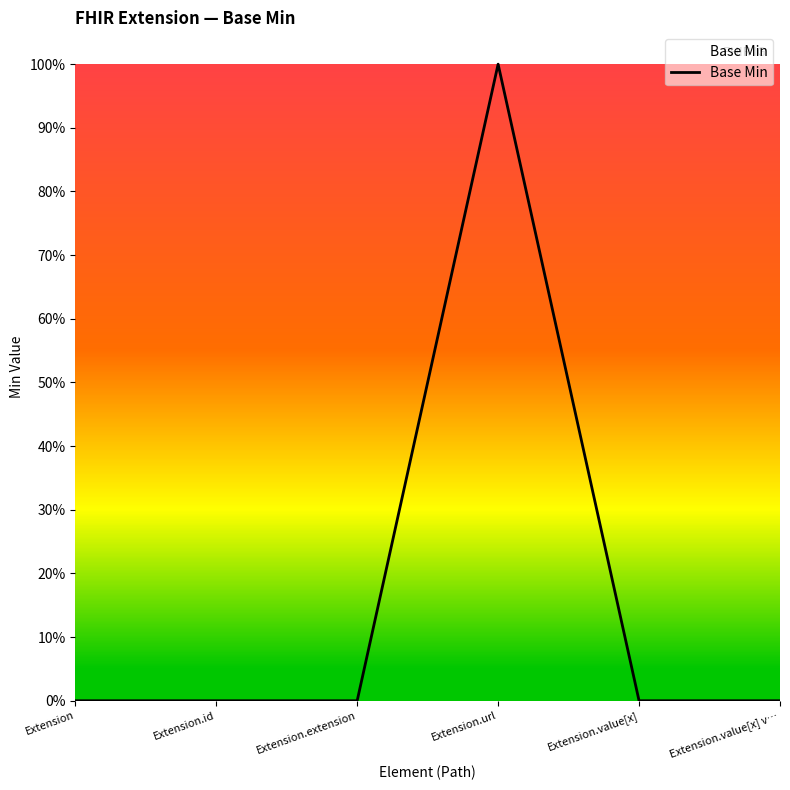

What is the label of the 4th point from the right?

Extension.extension